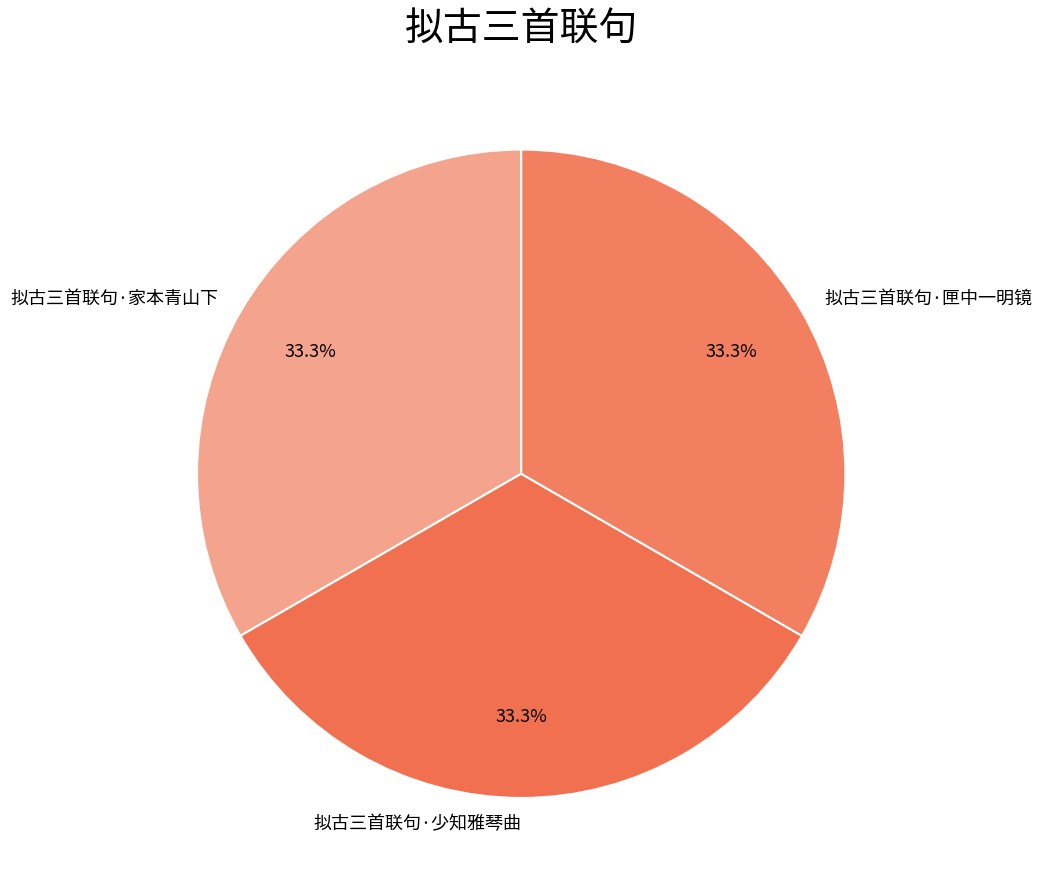

Count the number of slices in the pie.

3